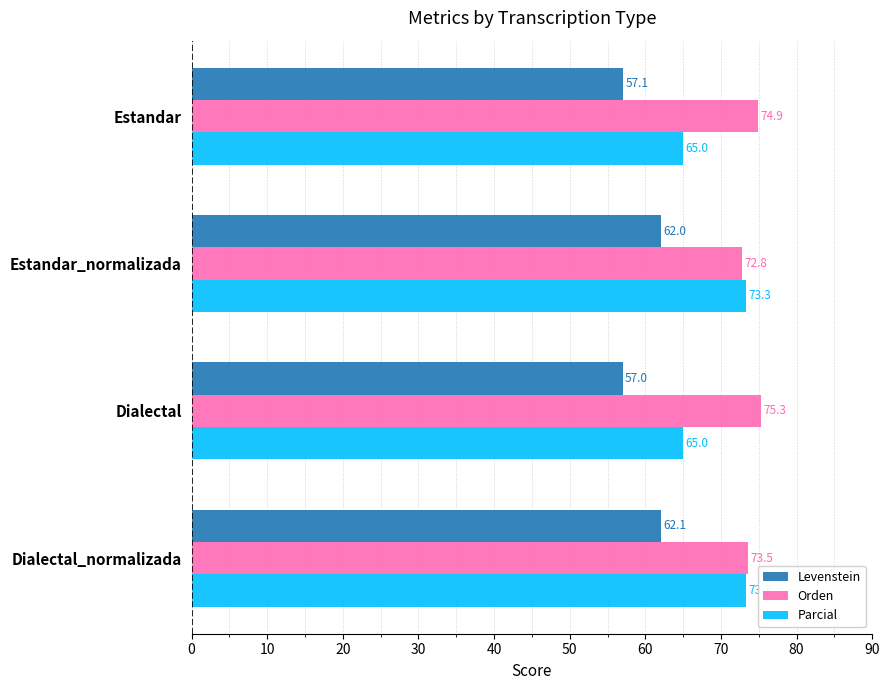

The value of Orden at Dialectal_normalizada is 25.4. True or false?

False